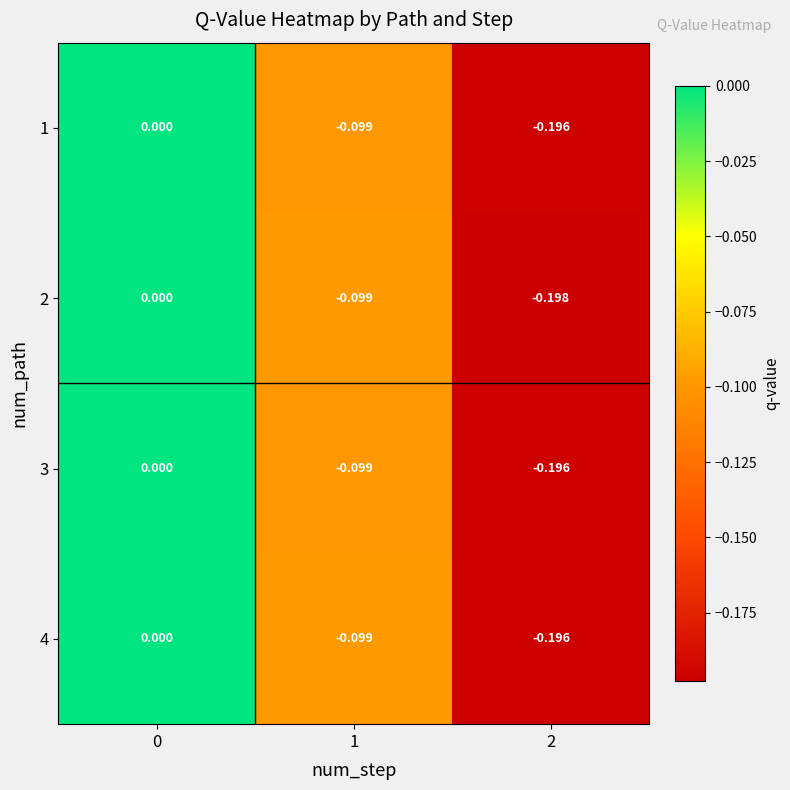

Is the value of 3 at 2 greater than the value of 4 at 1?

No